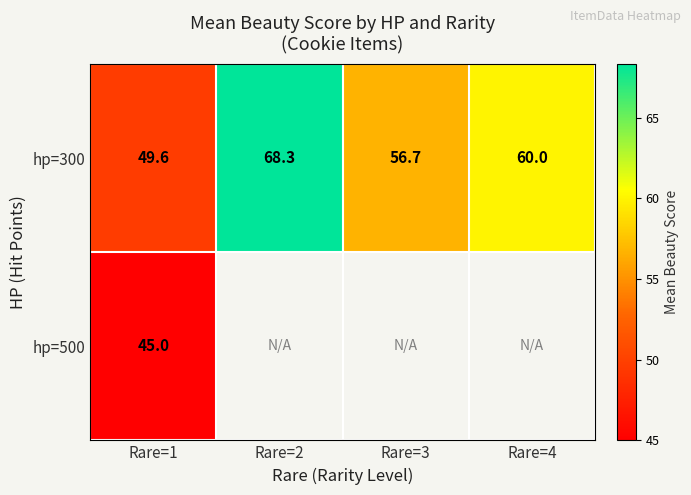

Is it true that hp=300 equals 60.0 at Rare=4?

True